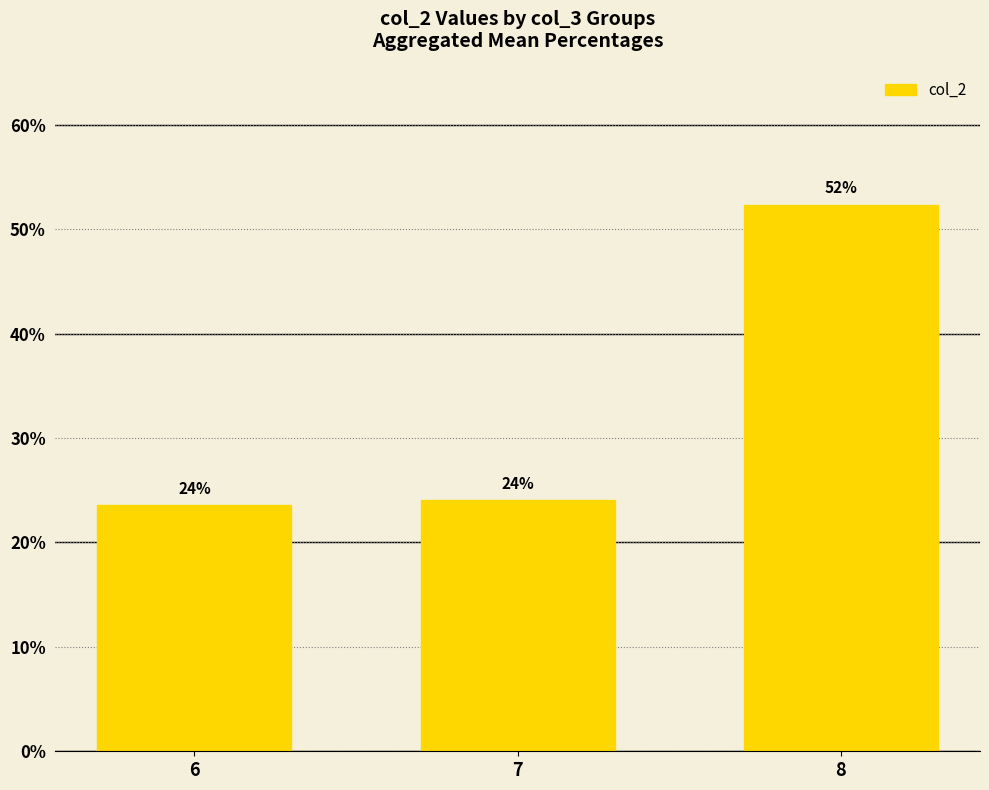

What is the approximate value at 7?

24.1